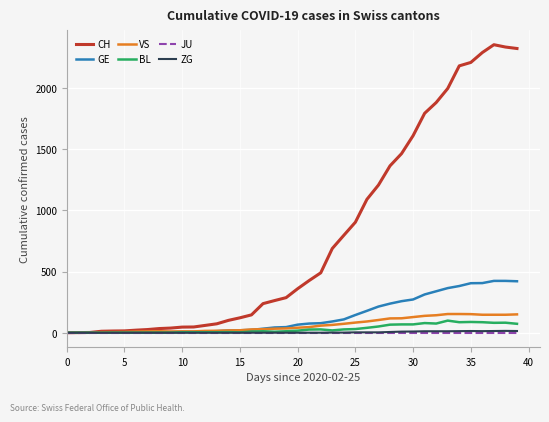

What is the greatest value displayed?

2356